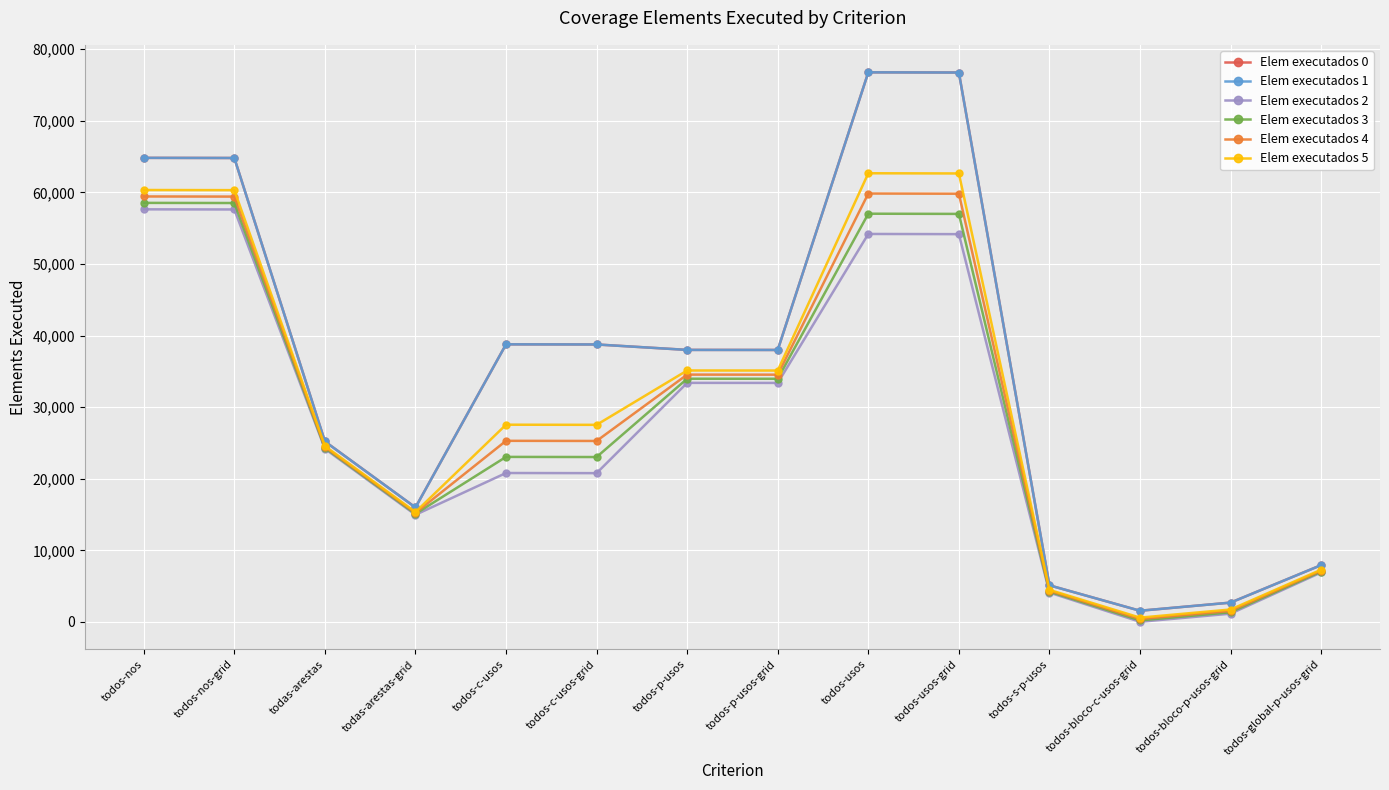

What value does the Elem executados 4 series have at todos-global-p-usos-grid, to the nearest 10?

7170